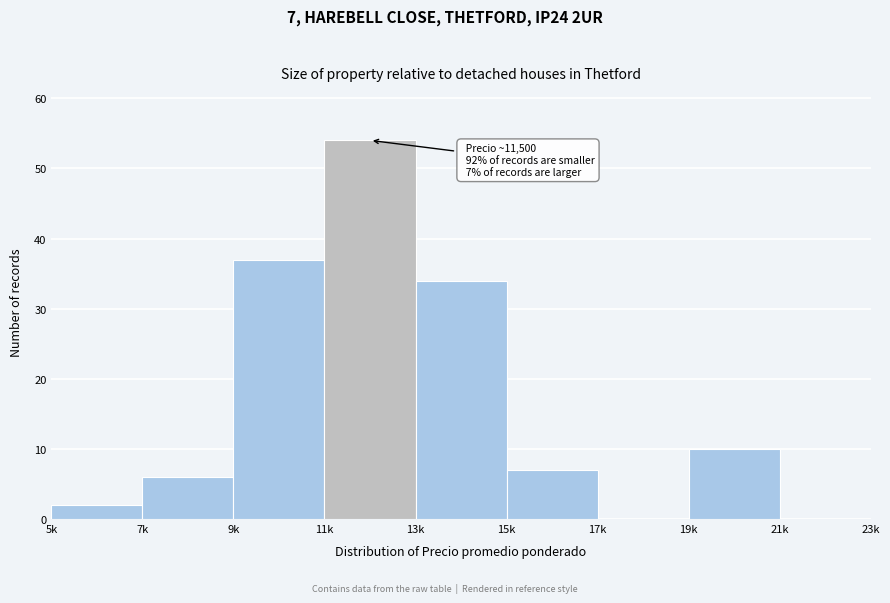

Reading right to left, list all the values displayed in this chart.

21k=0	19k=10	17k=0	15k=7	13k=34	11k=54	9k=37	7k=6	5k=2